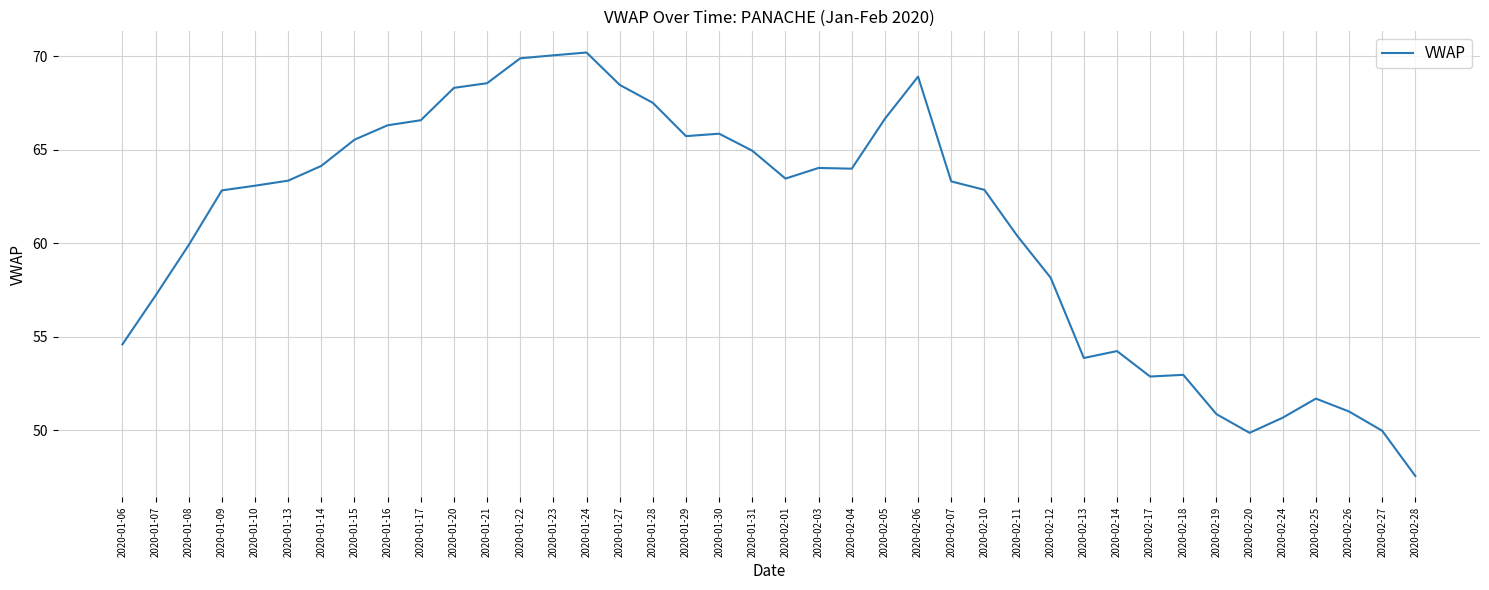

Which has a higher value, 2020-02-12 or 2020-01-16?

2020-01-16